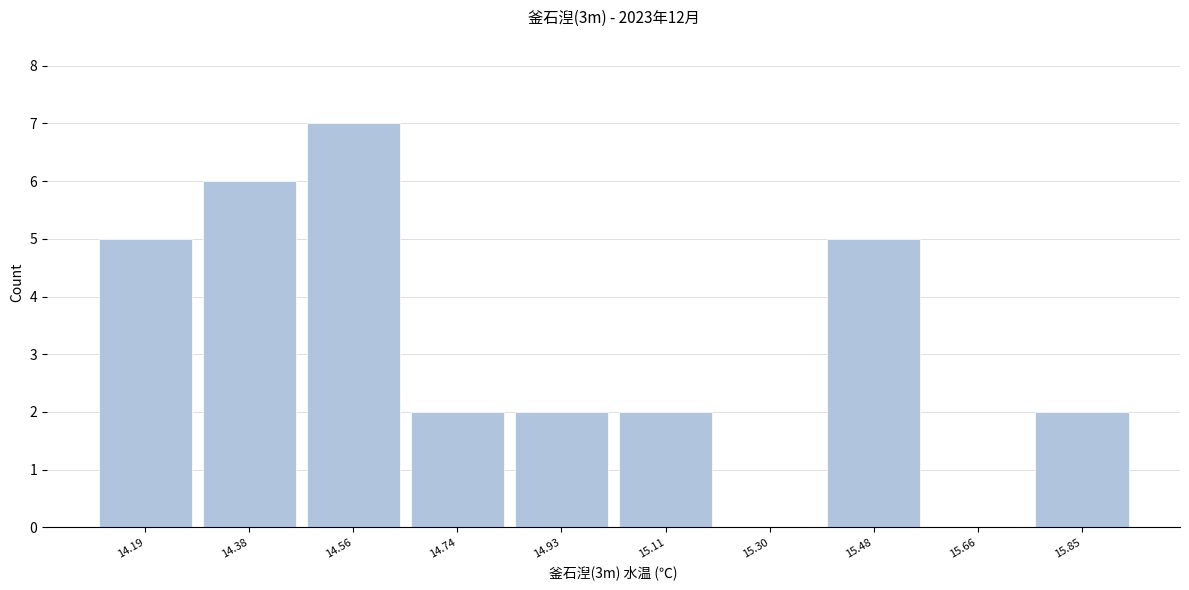

Which range on the x-axis has the tallest bar?

14.468 to 14.652